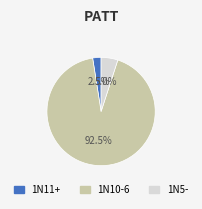

Is there a majority slice in this chart?

Yes